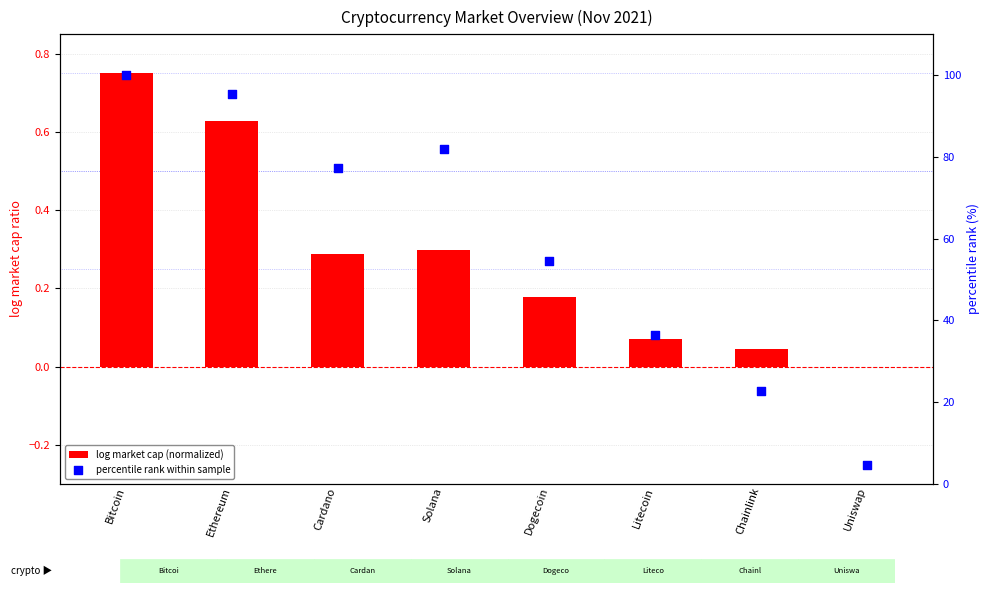

Is the value of log market cap (normalized) at Solana greater than the value of percentile rank within sample at Solana?

No